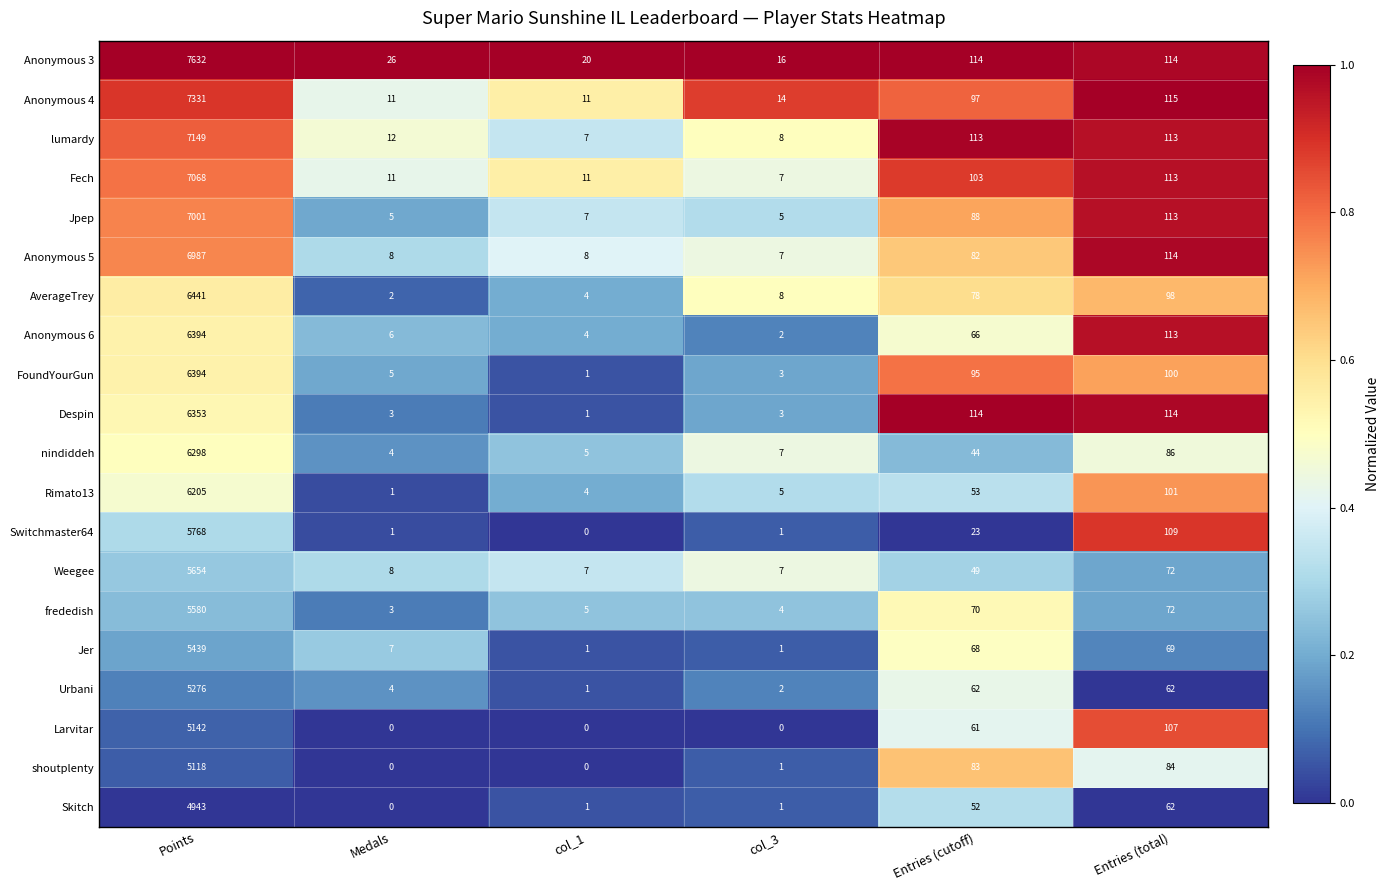

What is the spread (max minus min) of values at Entries (cutoff)?

91